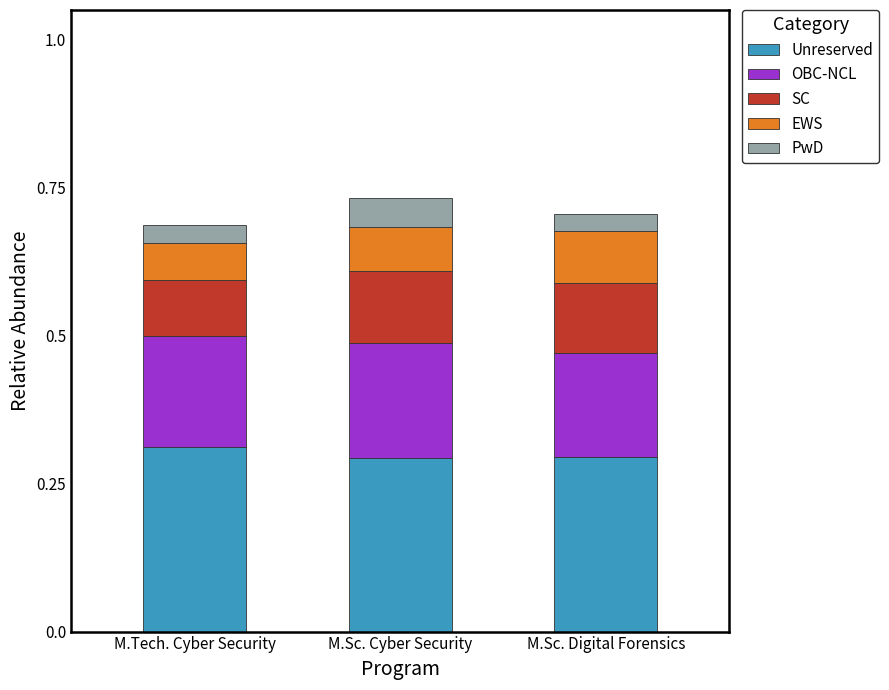

Are the bars grouped side by side (vs. stacked)?

No